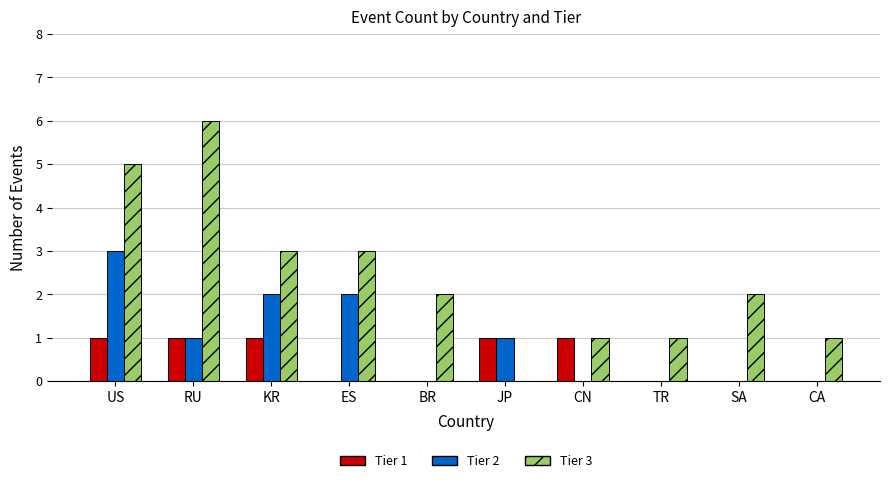

At which category is the sum across all series the highest?

US